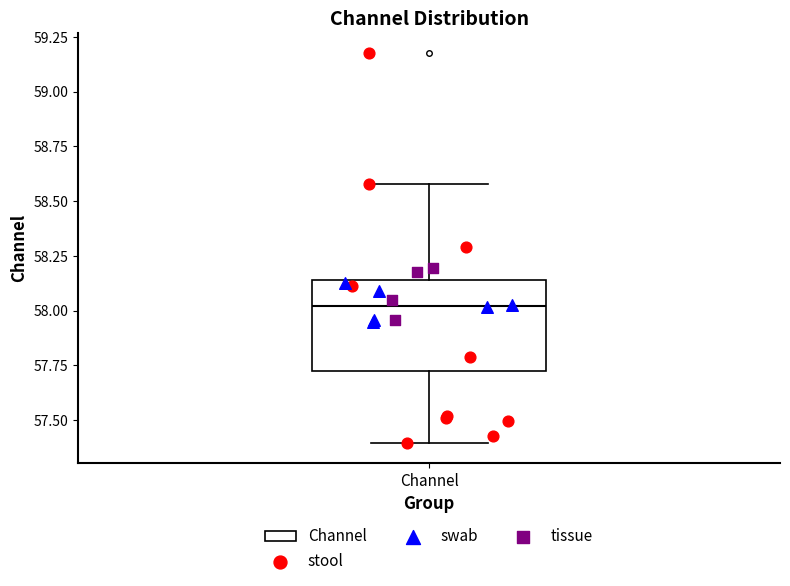

Transcribe this box plot: give where the median line is, the range the box spans, and where the two whiskers end, as read against the y-axis. The values are not printed on the chart, so give them approximately, as read against the axis.

median 58.00, box 57.70 to 58.15, whiskers 57.40 to 58.60